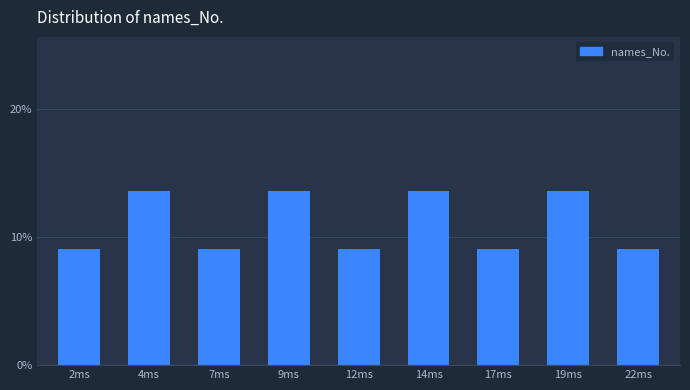

Reading left to right, what are all the values shown in this chart?

9.1	13.6	9.1	13.6	9.1	13.6	9.1	13.6	9.1